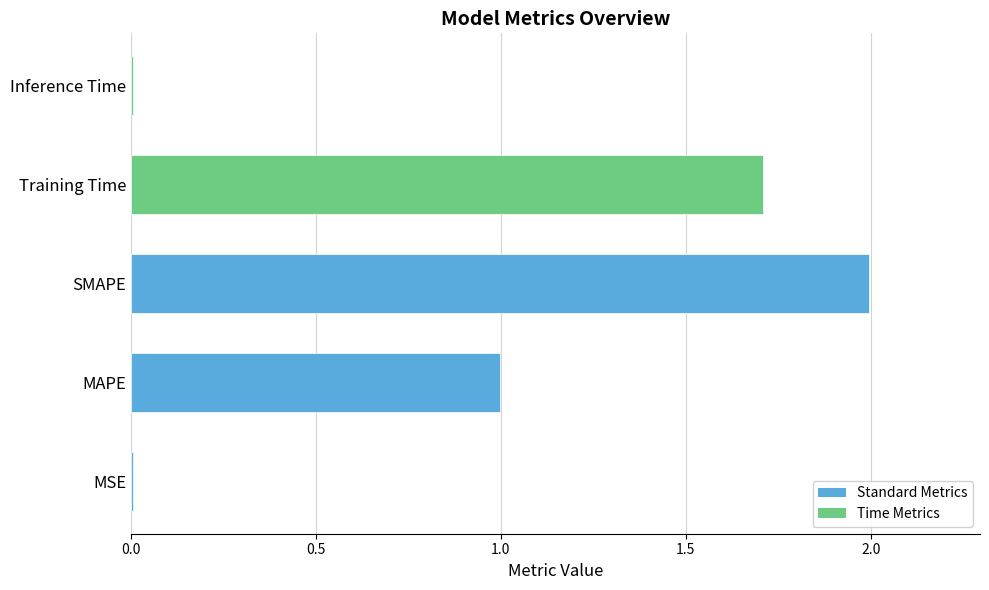

What is the sum of all values?

4.7